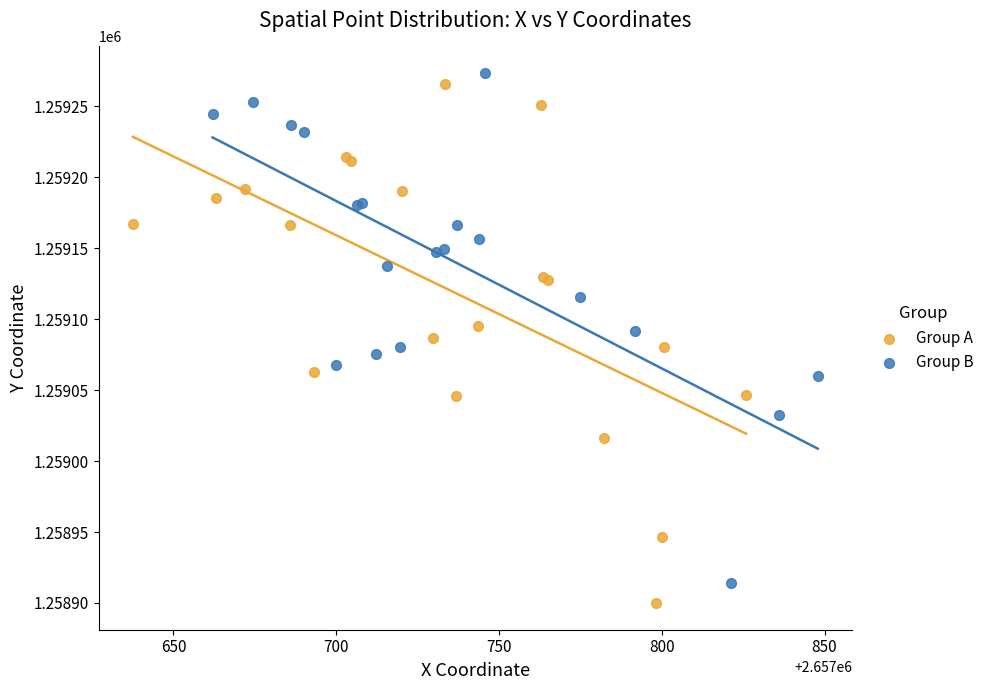

Which series has the widest spread of Y values?

Group A